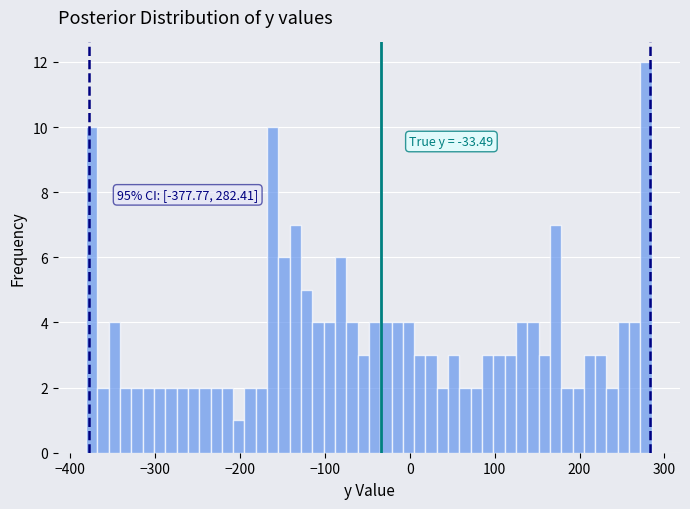

Read against the x-axis, roughly where is the centre of the tallest bar?

280